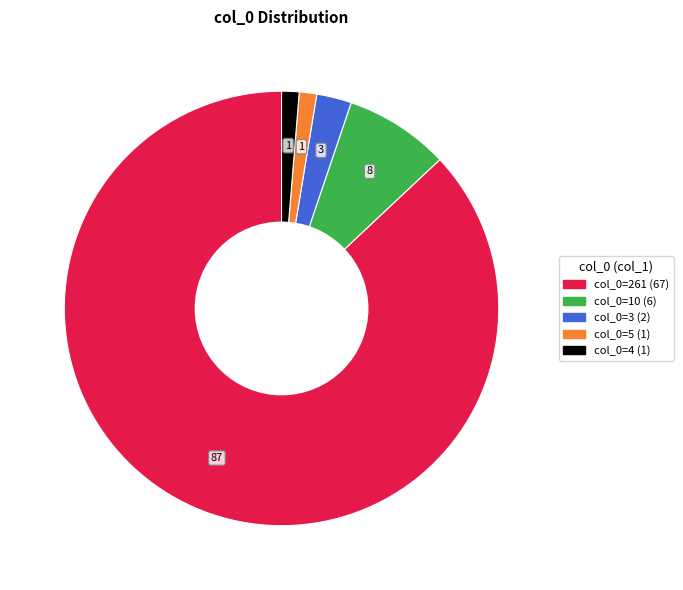

Is there a majority slice in this chart?

Yes